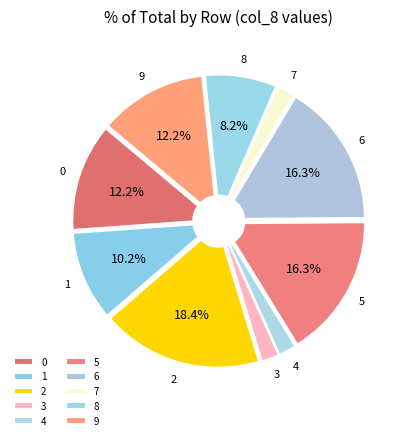

What is the ratio of the value at 6 to the value at 1?

1.6